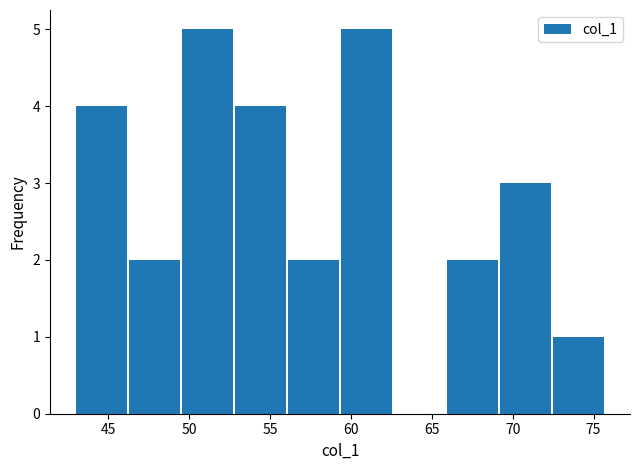

Reading left to right, list every bar in this chart as the range it spans on the x-axis followed by its height. Neither the bar edges nor the heights are printed on the chart, so give them approximately, as read against the axes.

43.0 to 46.0: 4
46.0 to 49.5: 2
49.5 to 53.0: 5
53.0 to 56.0: 4
56.0 to 59.5: 2
59.5 to 62.5: 5
62.5 to 66.0: 0
66.0 to 69.0: 2
69.0 to 72.5: 3
72.5 to 75.5: 1